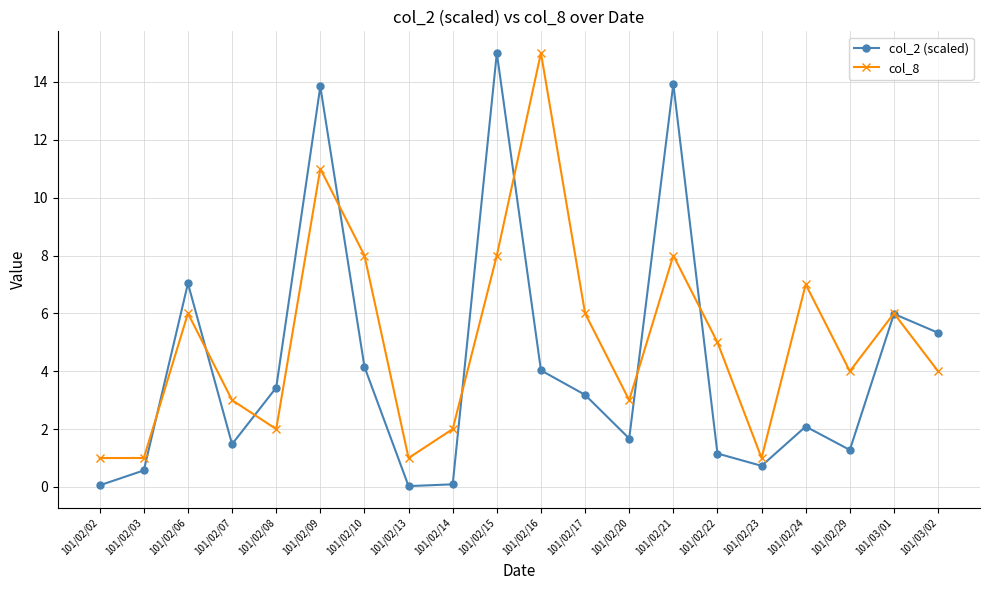

Count the number of categories in the chart.

20